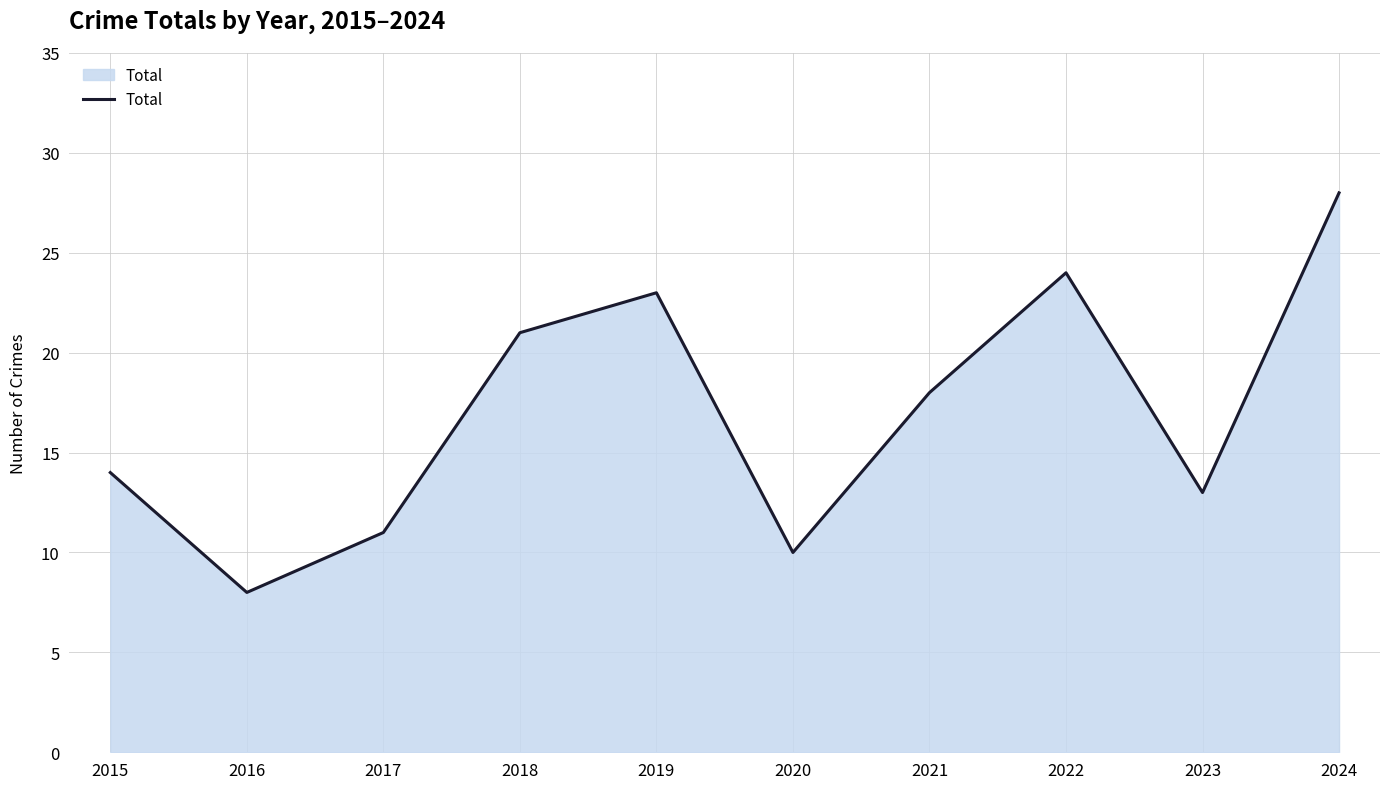

Rank the categories by value from lowest to highest.

2016, 2020, 2017, 2023, 2015, 2021, 2018, 2019, 2022, 2024